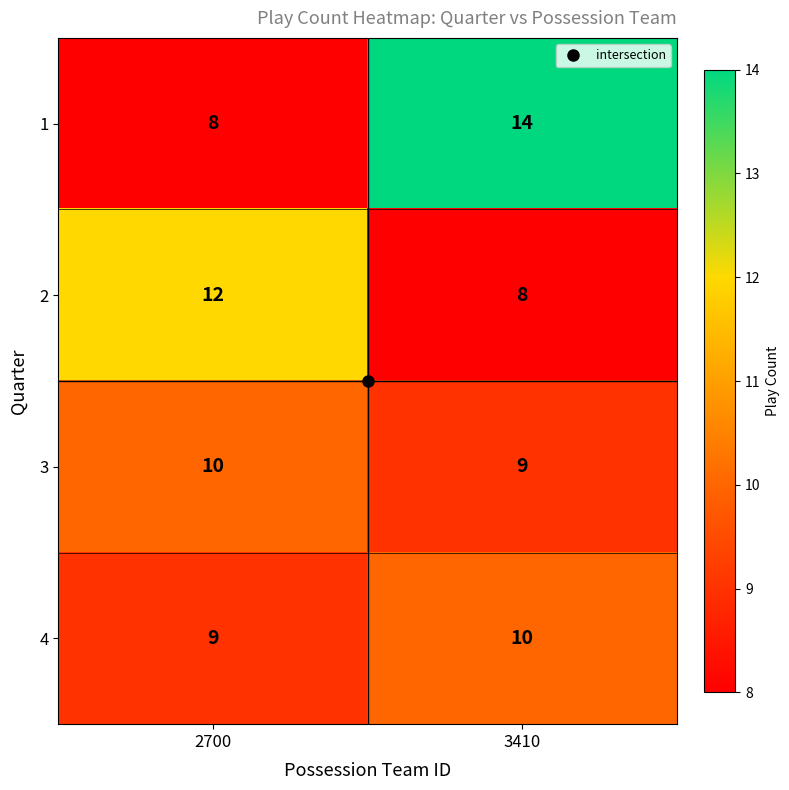

The value of 3 at 3410 is 9. True or false?

True